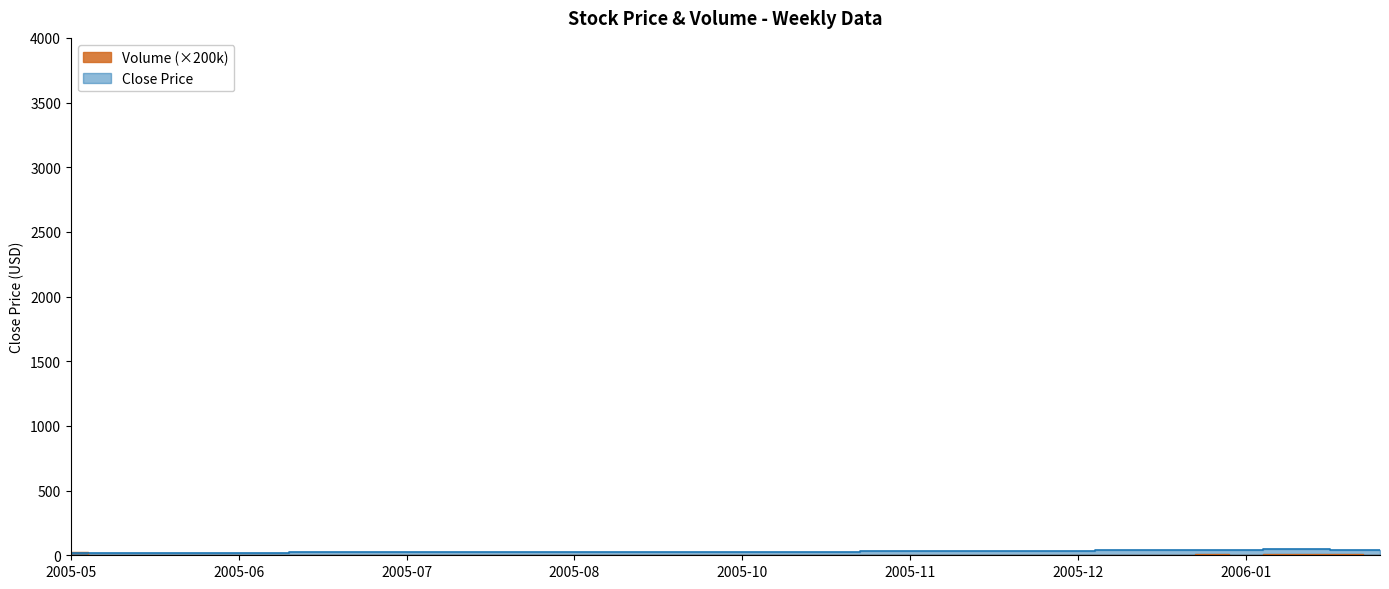

True or false: Close has a value of 10.4 at 2005-08.

False